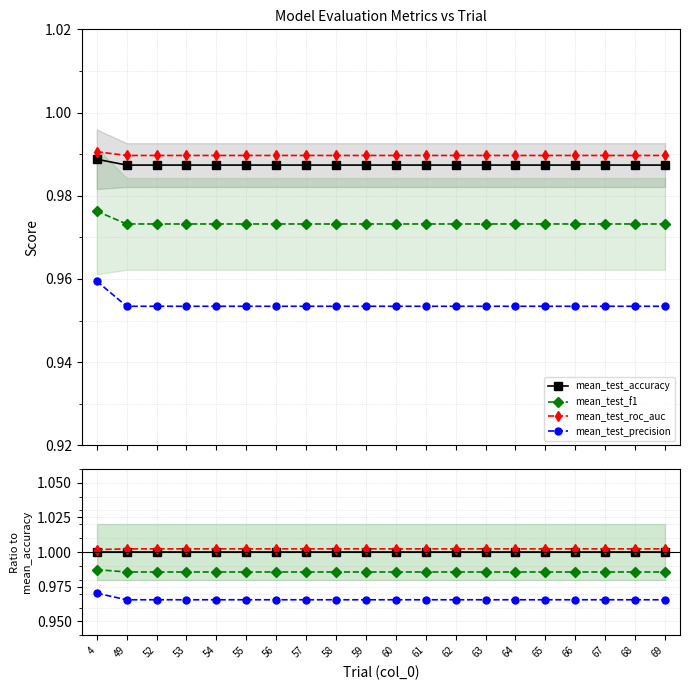

True or false: mean_test_f1 has a value of 1.7 at 56.

False